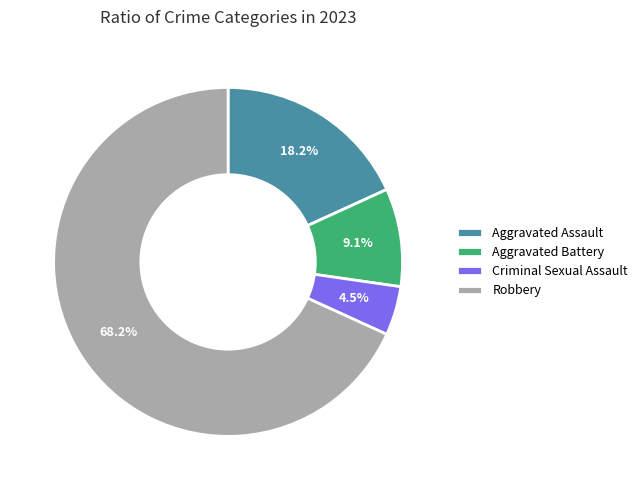

What is the largest slice in the pie chart?

Robbery